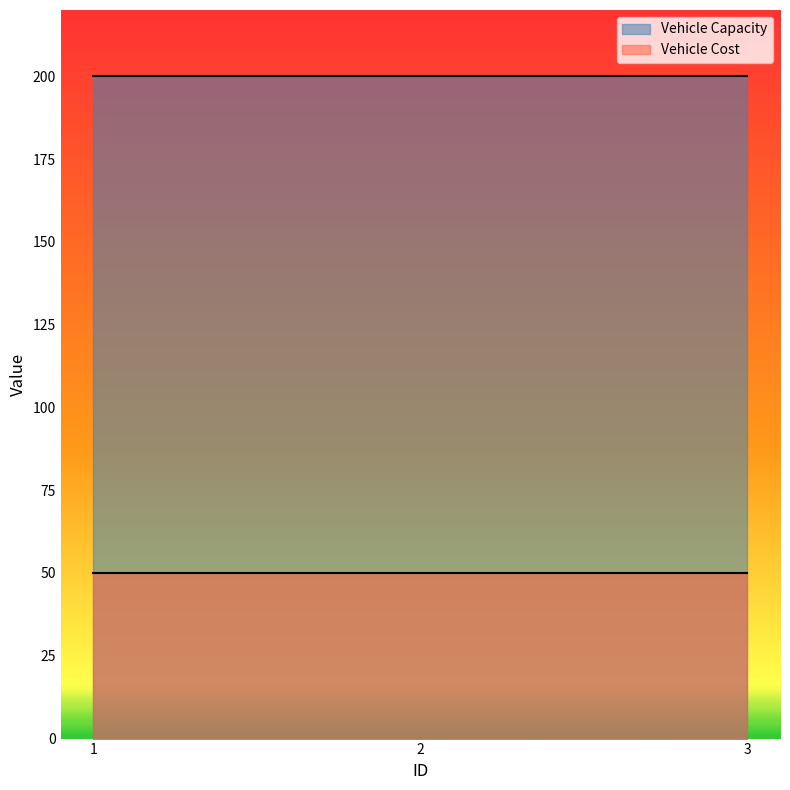

Is the value of Vehicle Cost at 2 greater than the value of Vehicle Capacity at 2?

No